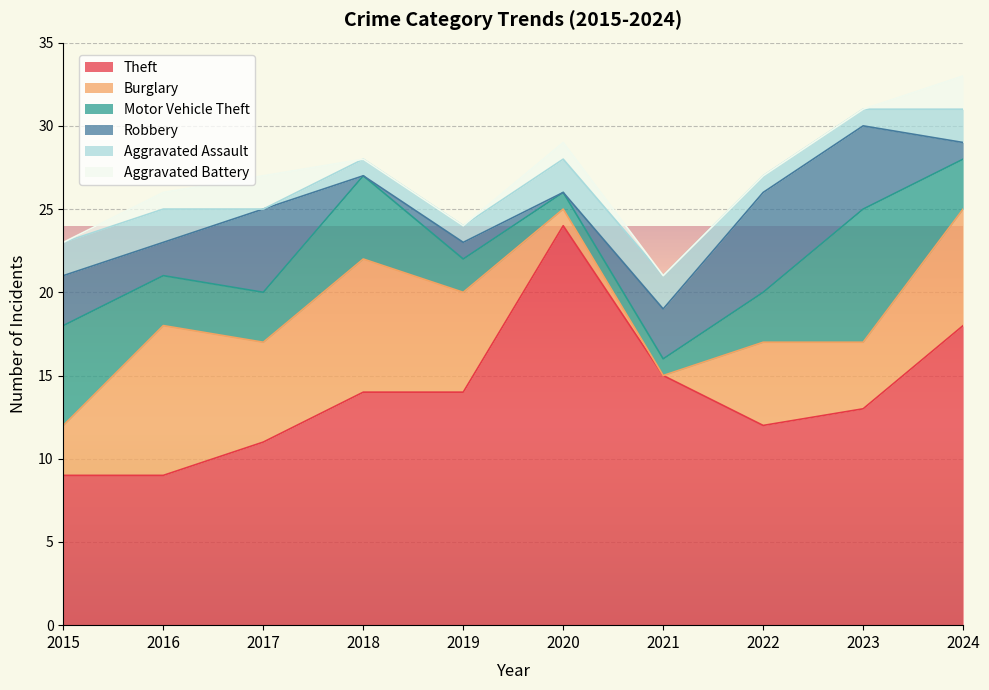

How many intersections are there between Aggravated Assault and Aggravated Battery?

2